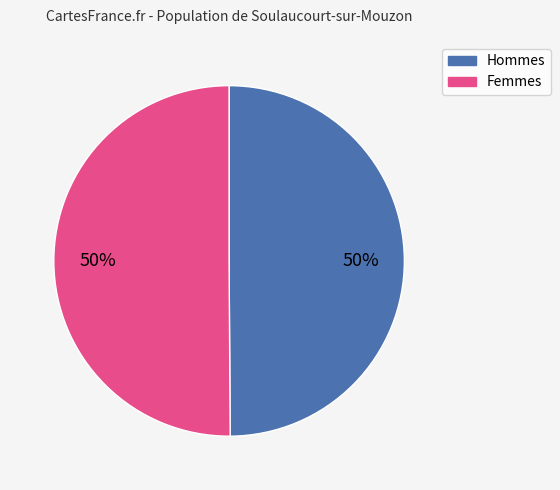

To the nearest percent, what is the average slice percentage?

50%